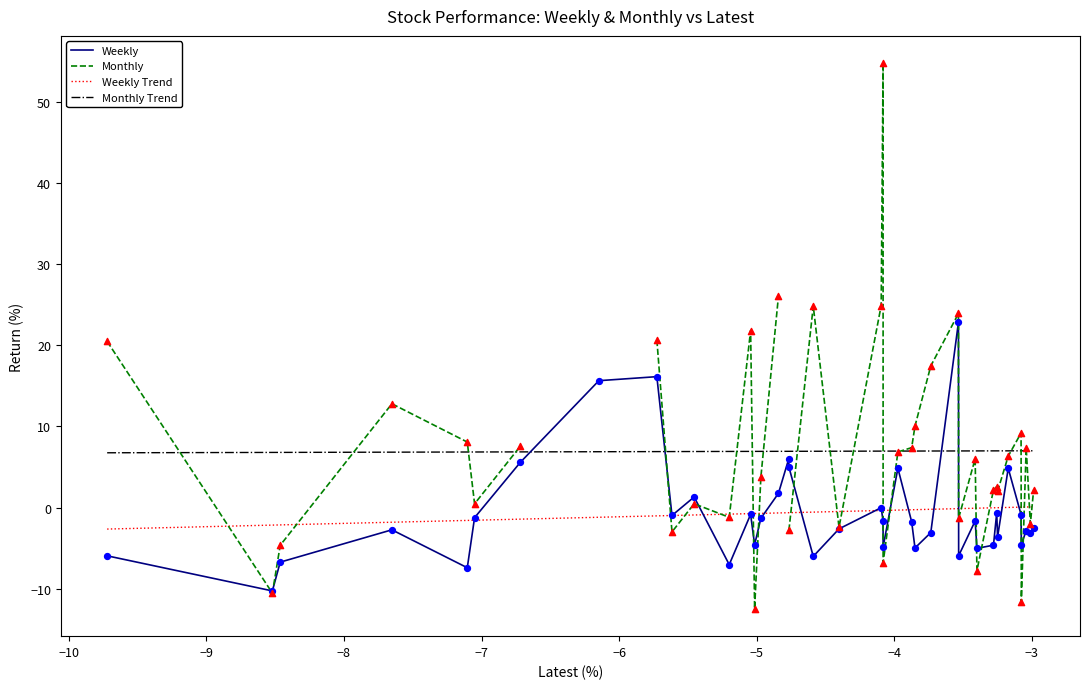

After their last crossing, which series has the higher values: Monthly Trend or Weekly?

Monthly Trend